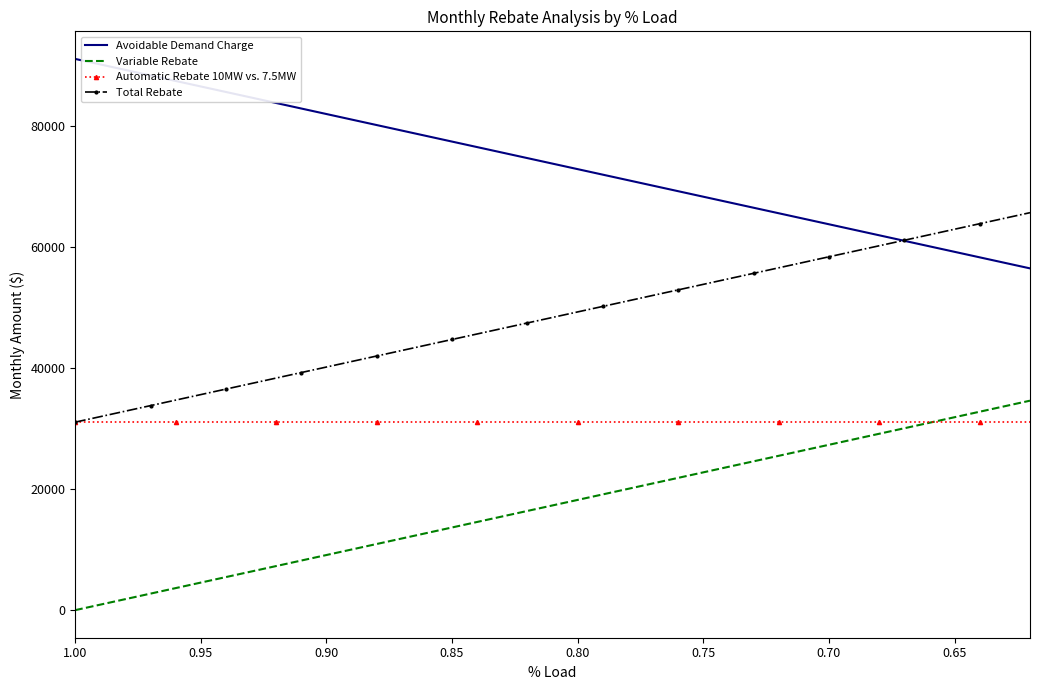

Which series has the widest spread of values?

Variable Rebate